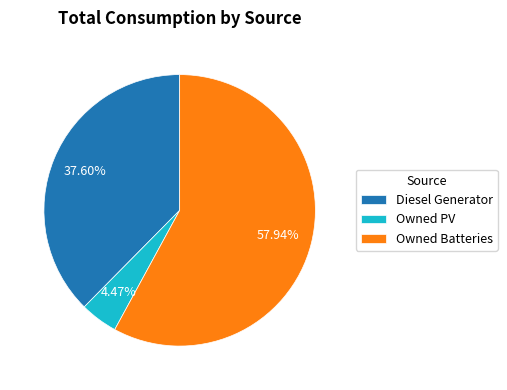

To the nearest percent, what is the average slice percentage?

33%